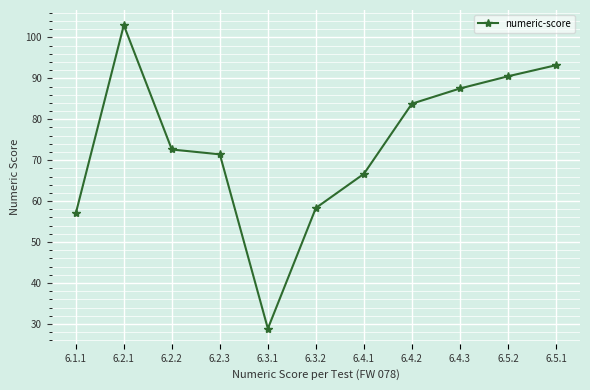

Does the chart have visible grid lines?

Yes